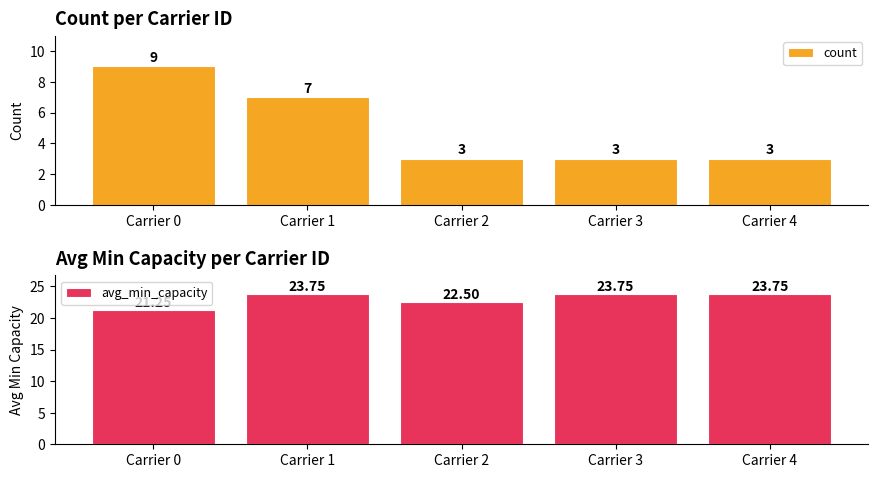

What is the approximate value of avg_min_capacity at Carrier 4?

23.8